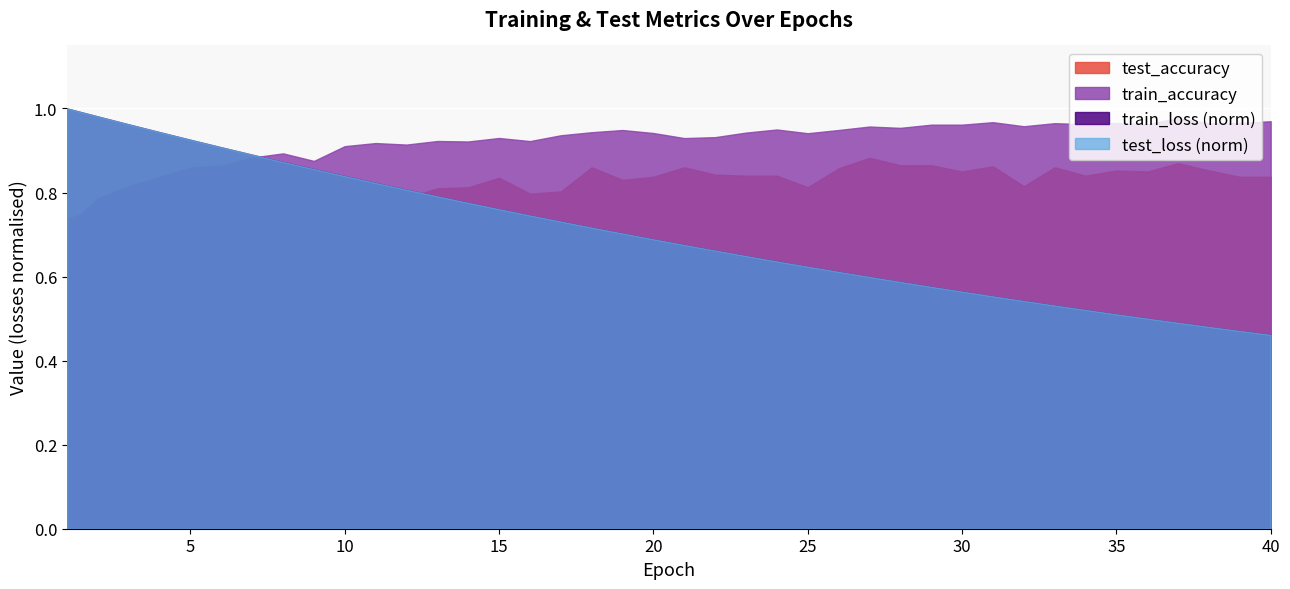

True or false: test_accuracy and train_accuracy cross at least once.

True